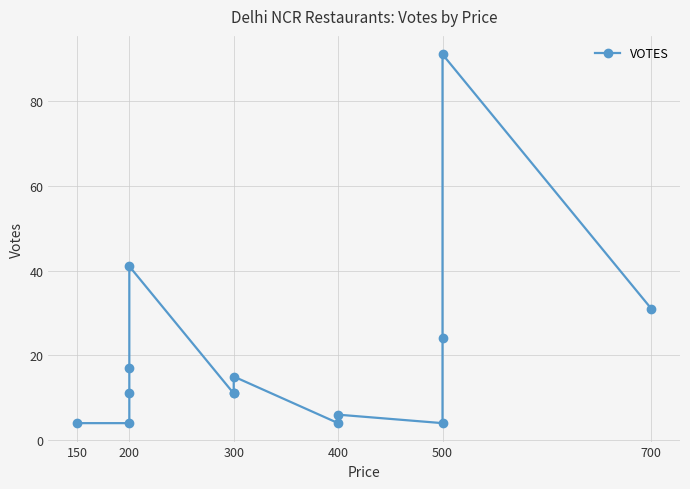

True or false: the data has more than 0 interior local peaks.

True